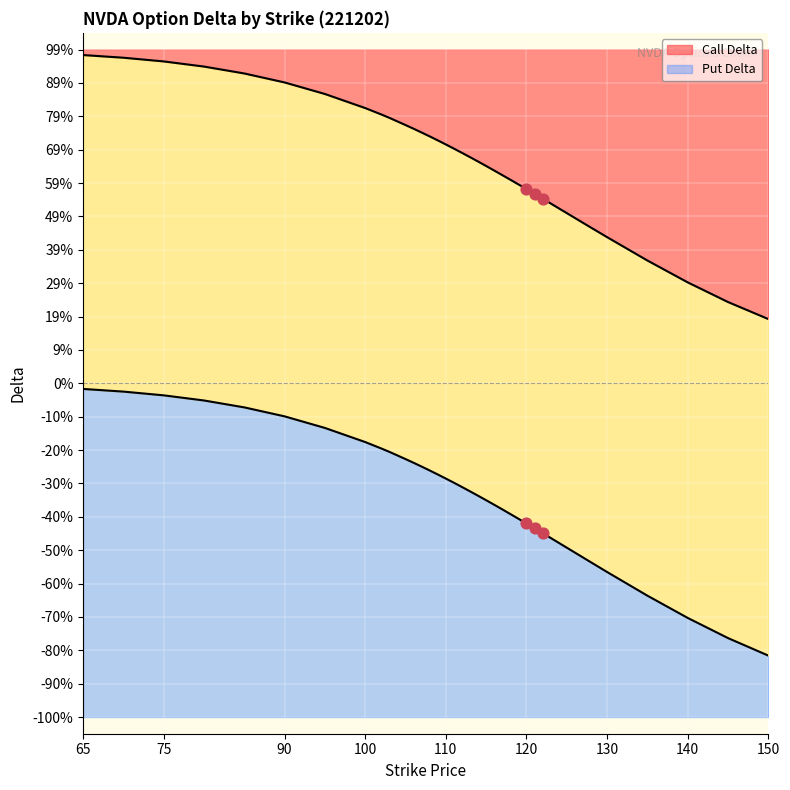

What are all the series names shown in the legend?

Call Delta, Put Delta